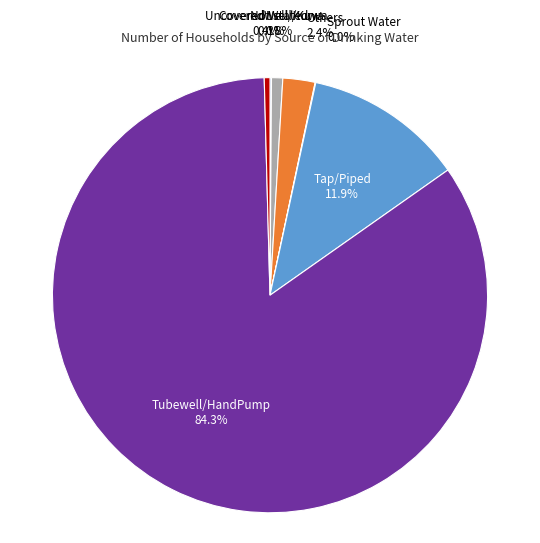

Is the sum of Tubewell/HandPump and Uncovered Well/Kuwa greater than half?

Yes